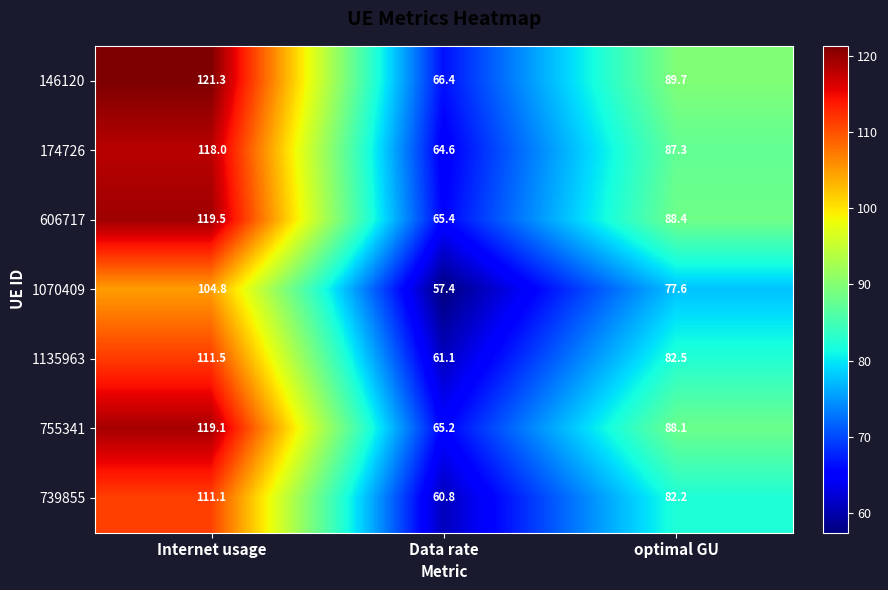

What is the approximate value of 174726 at optimal GU?

87.3